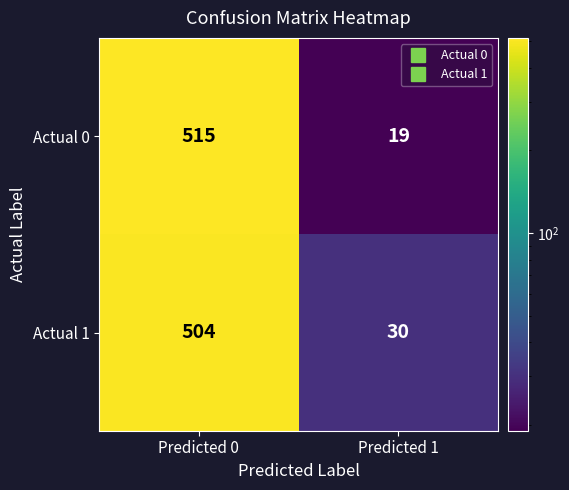

List the series in order of their peak value, lowest first.

Actual 1, Actual 0